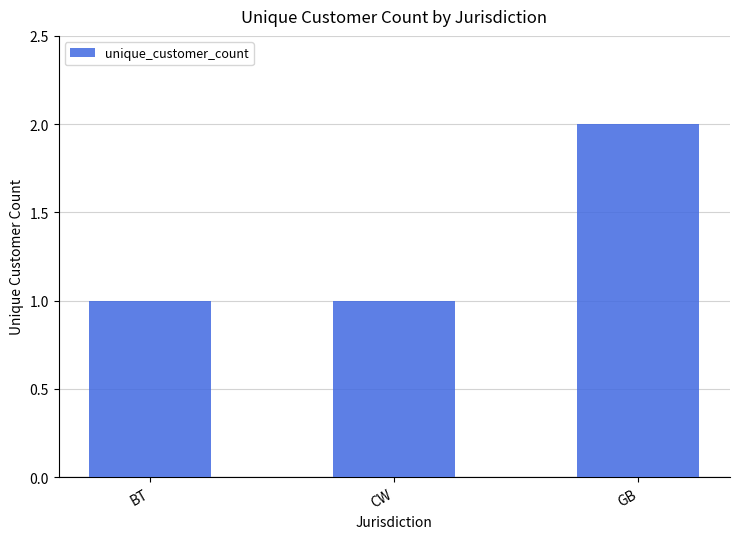

The value at BT is 1. True or false?

True